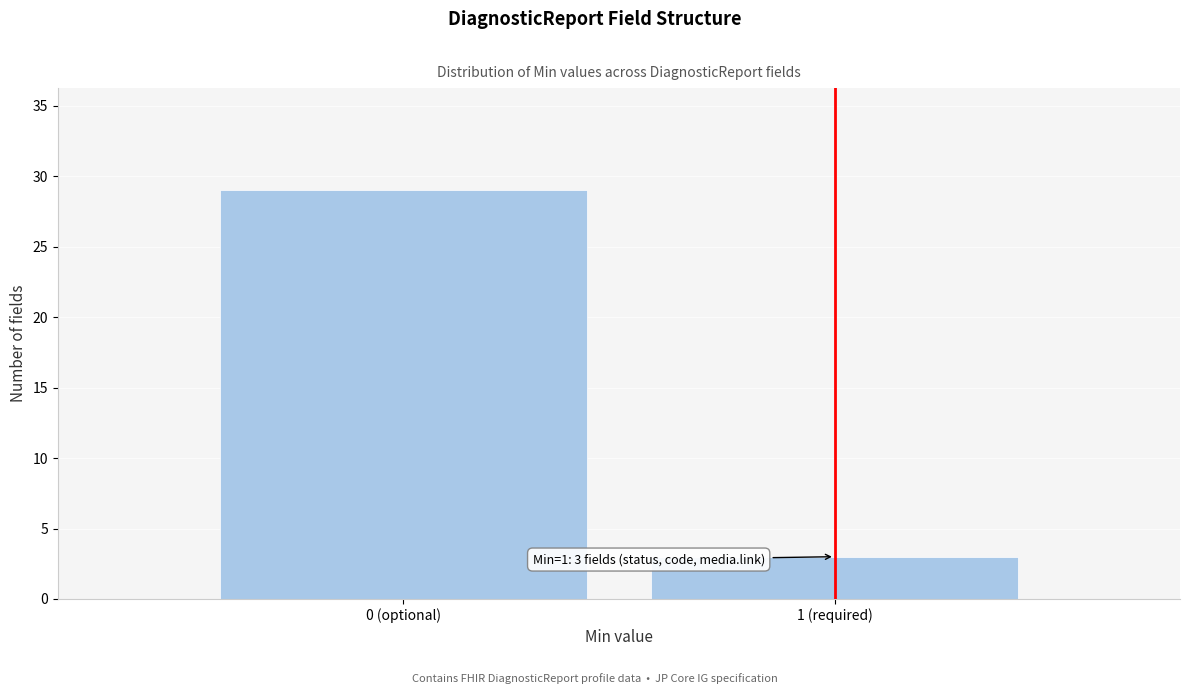

Reading left to right, transcribe all the data shown in this chart.

29	3